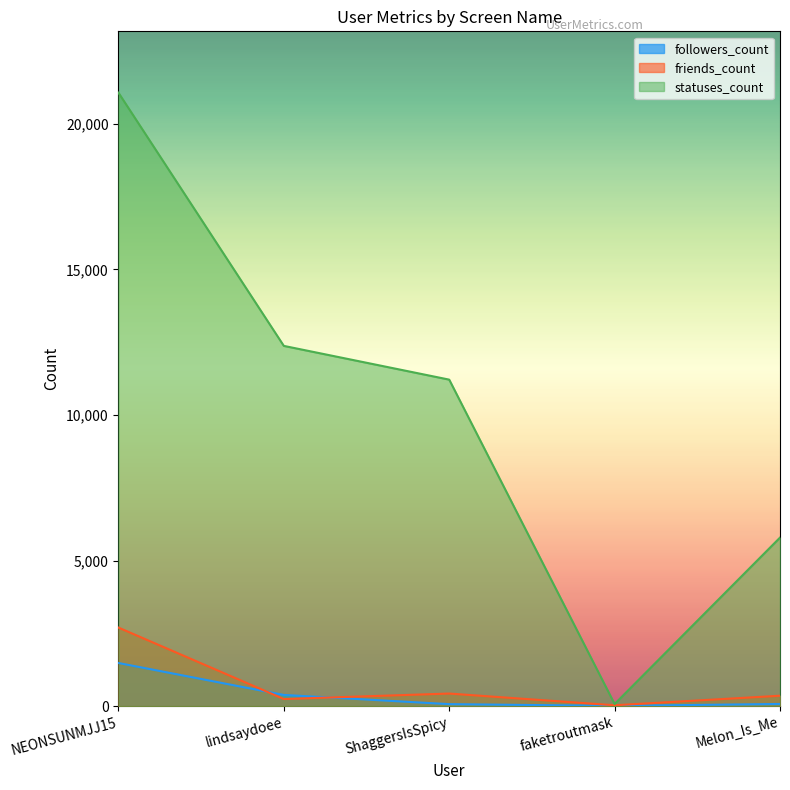

True or false: friends_count has a value of 4369 at NEONSUNMJJ15.

False